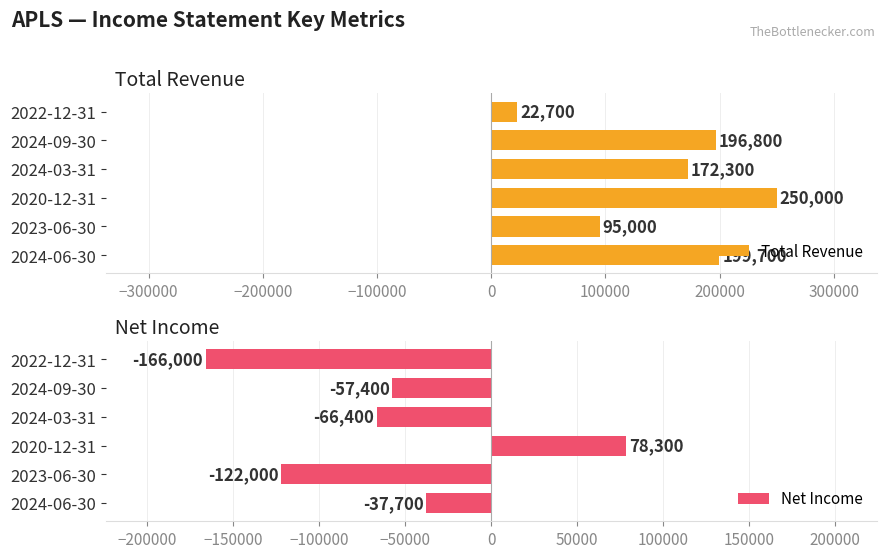

Rank the series by their maximum value, from highest to lowest.

Total Revenue, Net Income